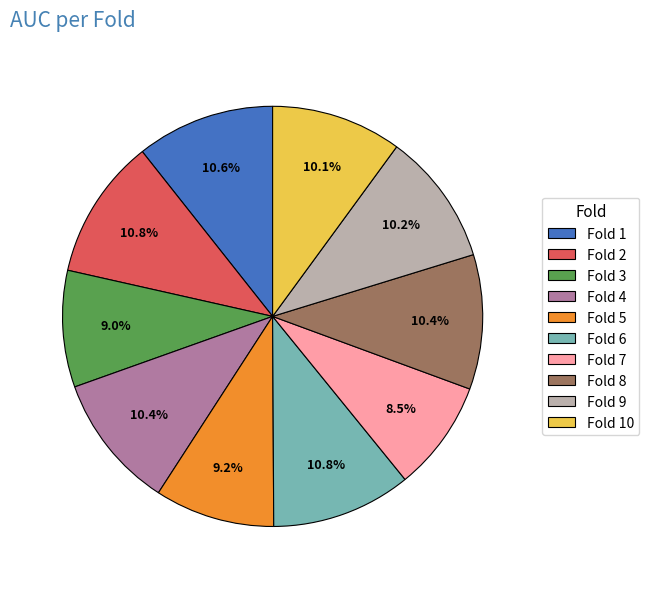

How many slices are in this pie chart?

10